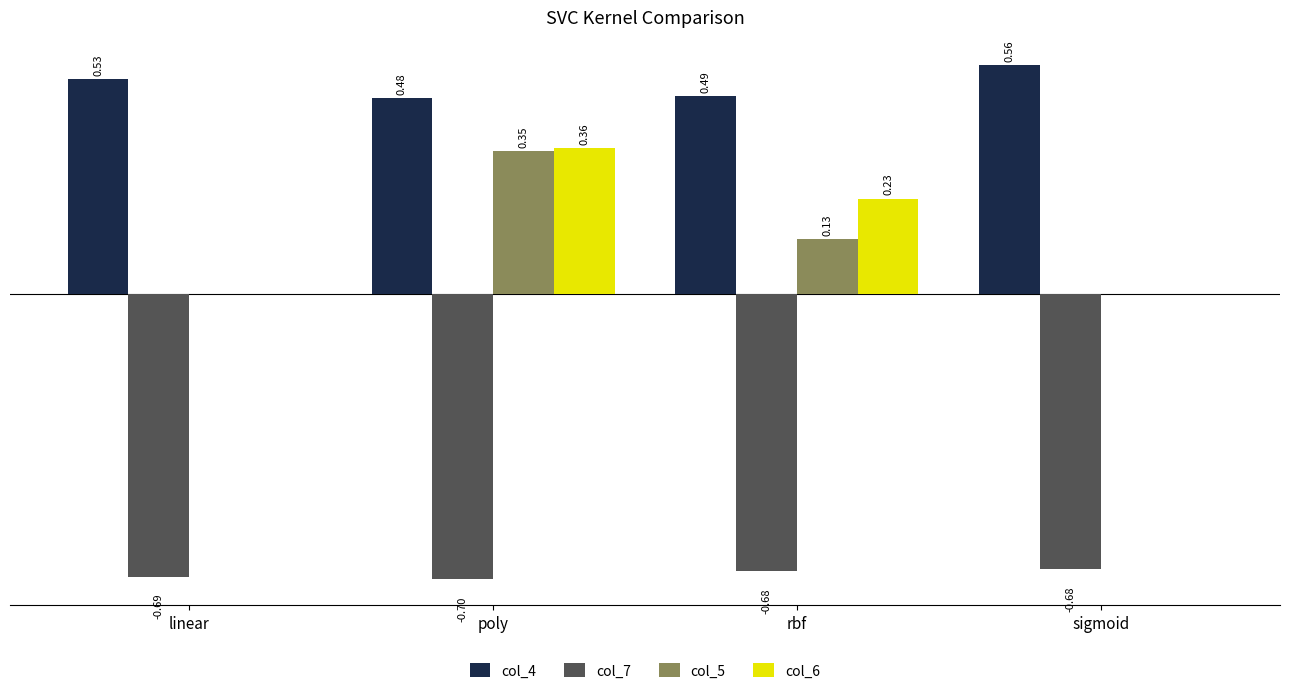

At which category does the chart reach its peak across all series?

sigmoid